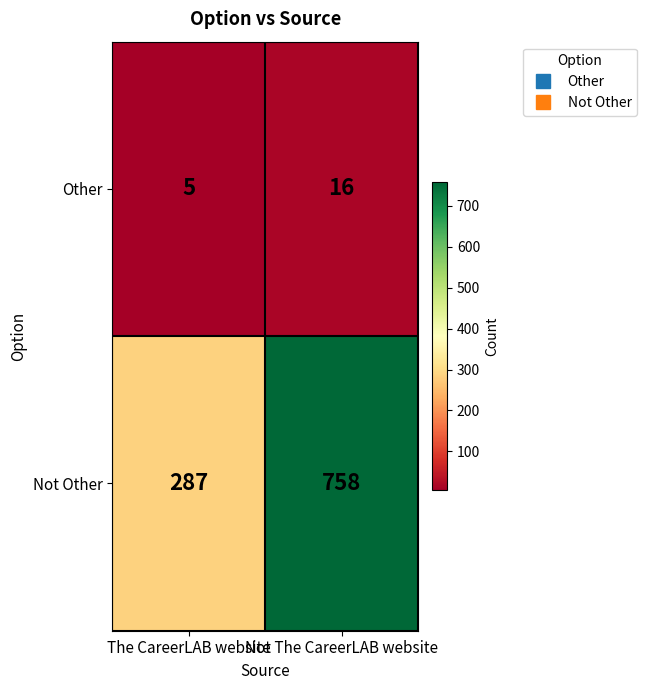

The Other series shows 5 at The CareerLAB website. True or false?

True